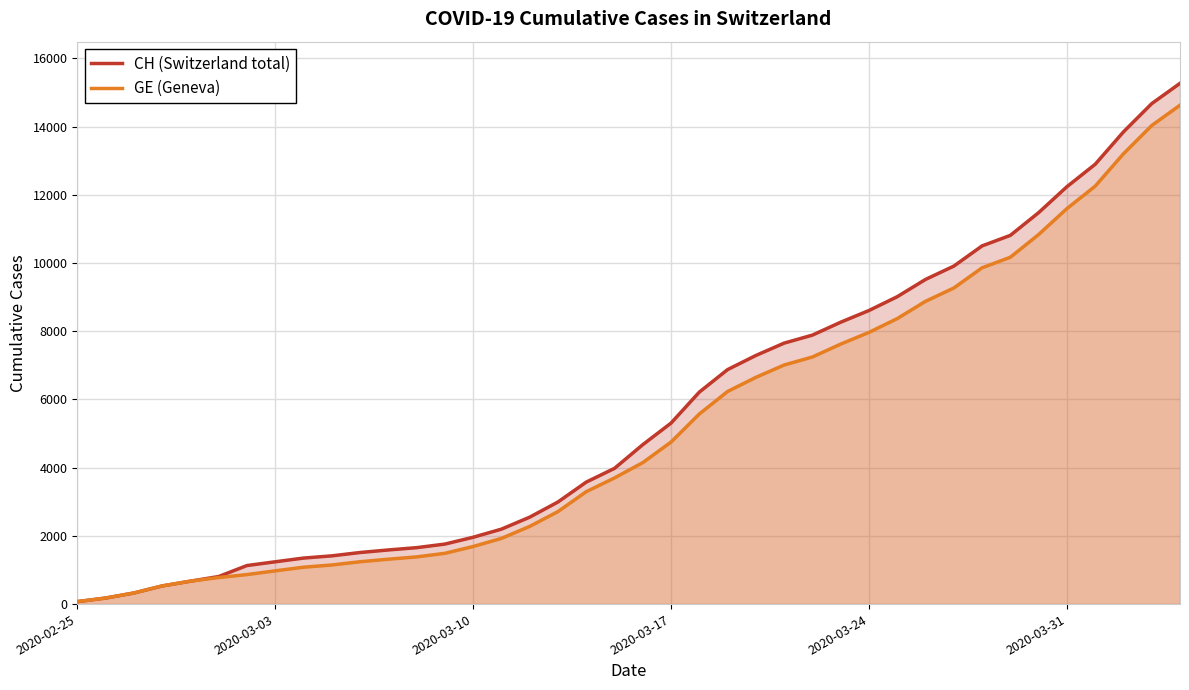

What is the maximum value shown in the chart?

15267